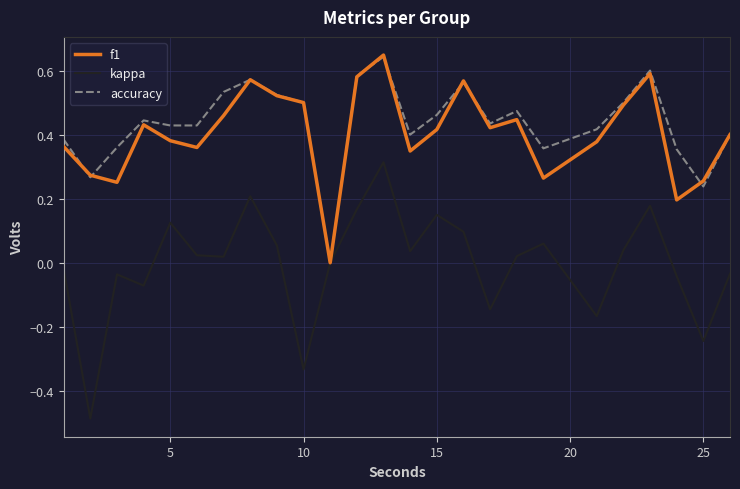

Which series has the widest spread of values?

kappa